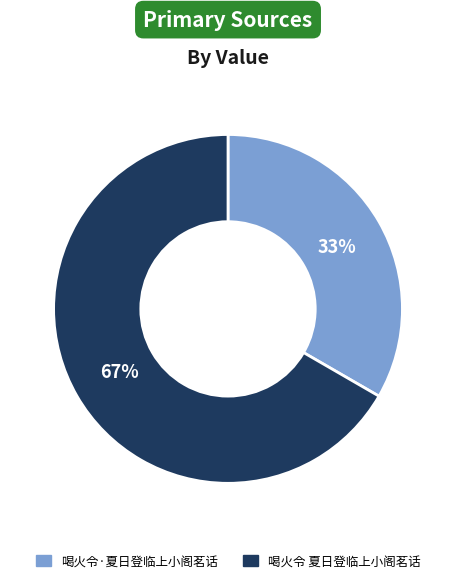

Approximately how many times larger is the value at 喝火令 夏日登临上小阁茗话 compared to 喝火令·夏日登临上小阁茗话?

2.0